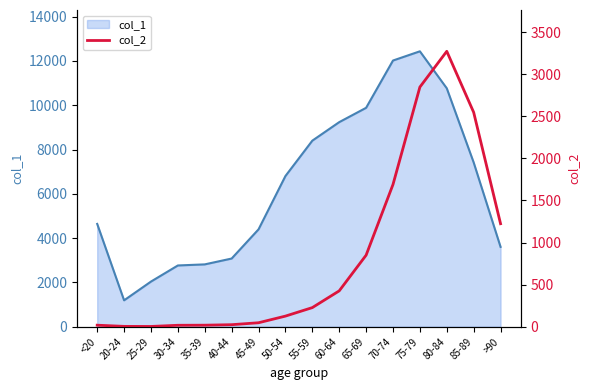

At which label does col_1 reach its minimum?

20-24